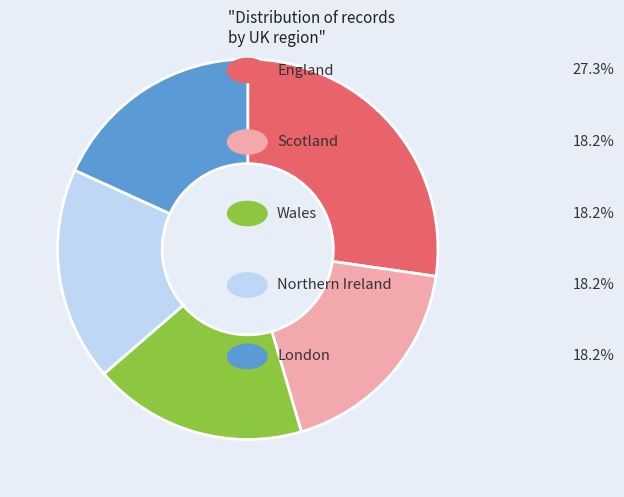

Is there a majority slice in this chart?

No